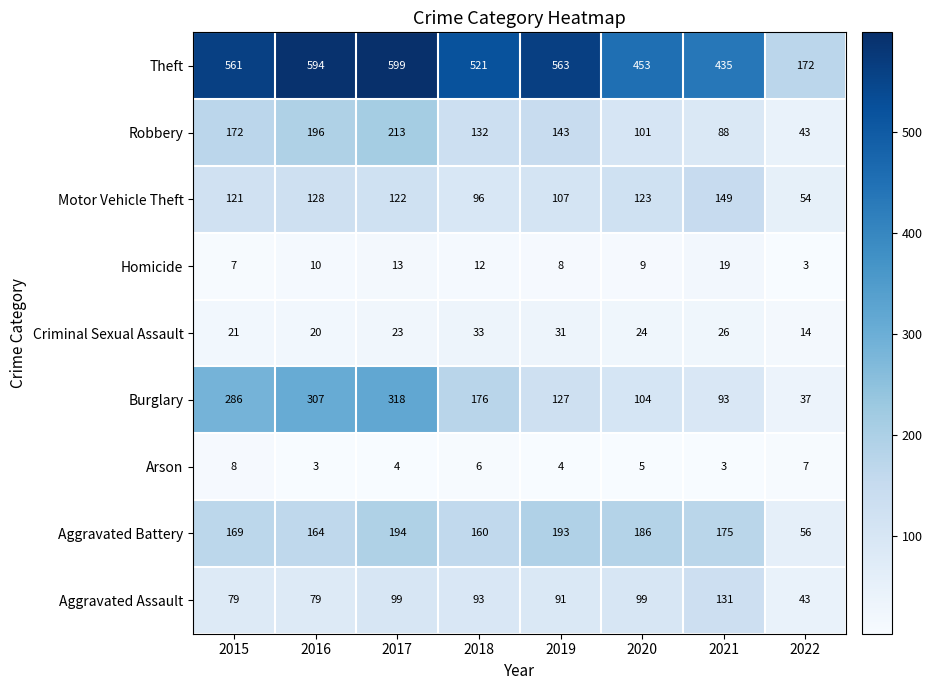

What is the maximum value shown in the chart?

599